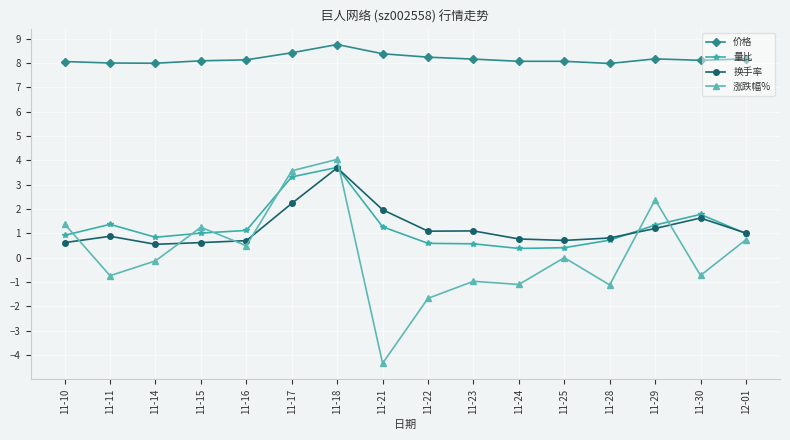

What position from the left is 11-25?

12